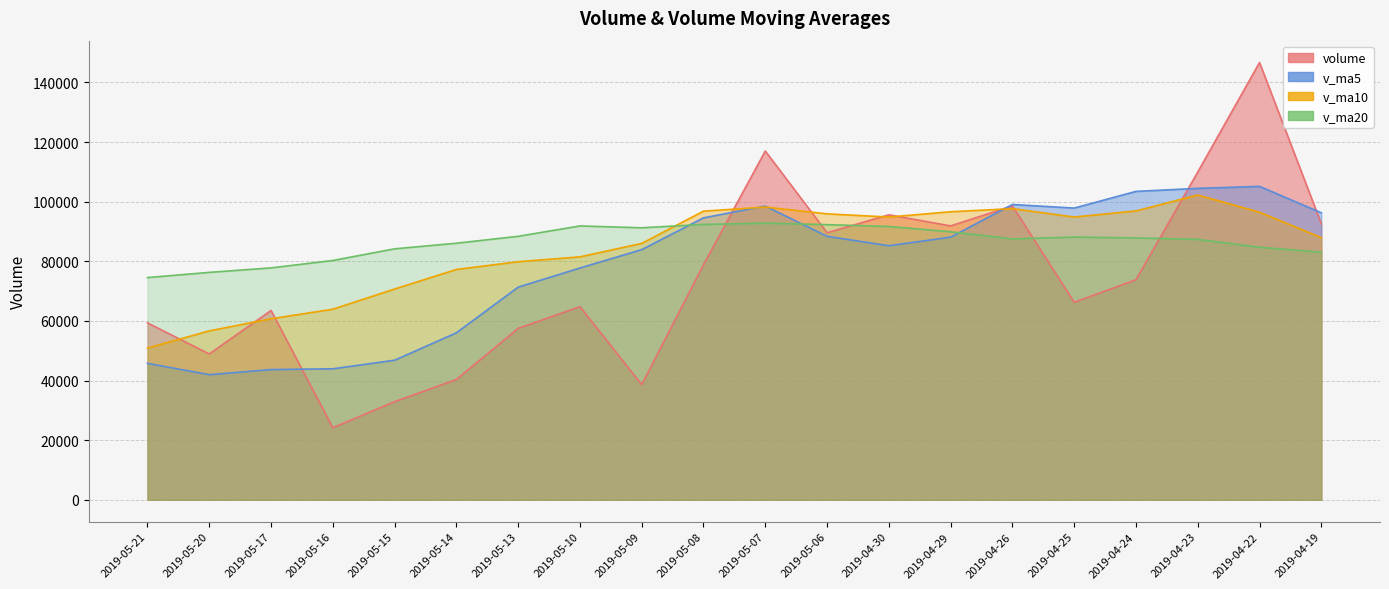

What is the label of the 15th point from the left?

2019-04-26